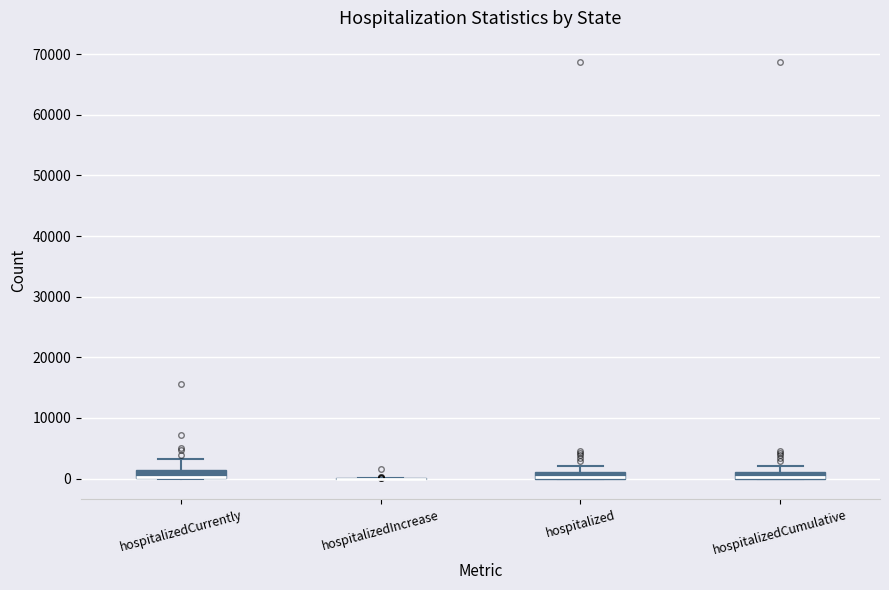

Where is the upper edge of the box for hospitalized on the y-axis? The values are not printed on the chart, so give them approximately, as read against the axis.

1000